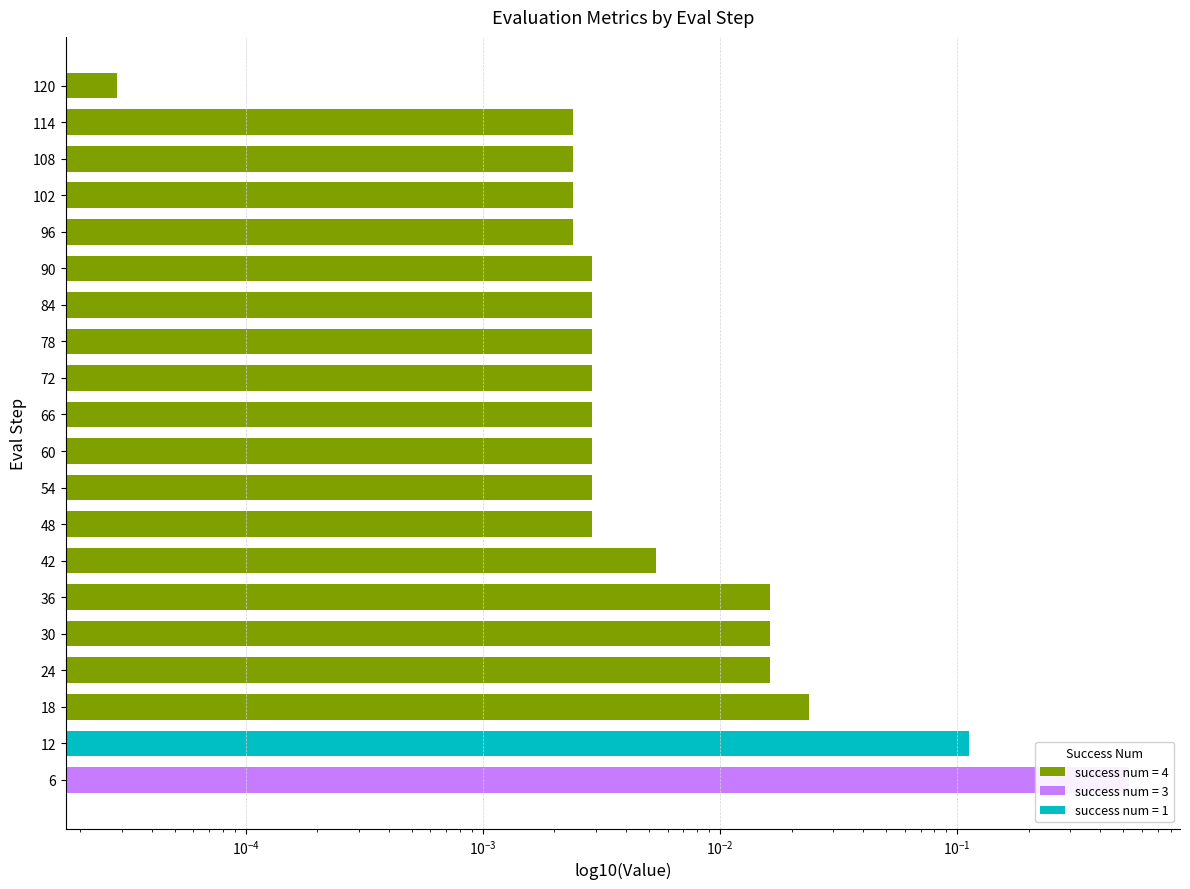

Is it true that mean equals 0.0 at 96?

False